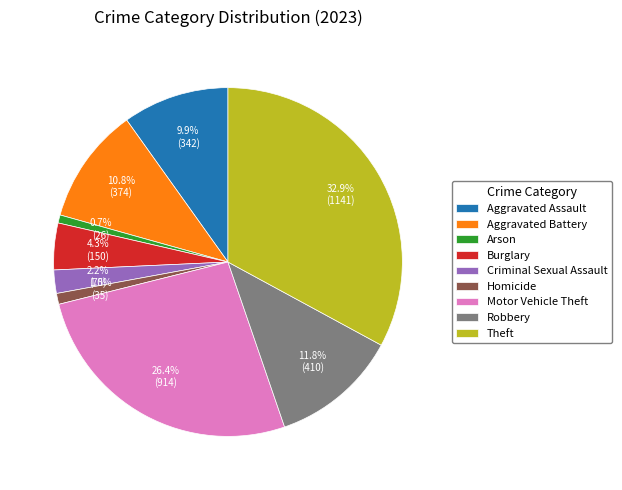

Is the sum of Robbery and Arson greater than half?

No